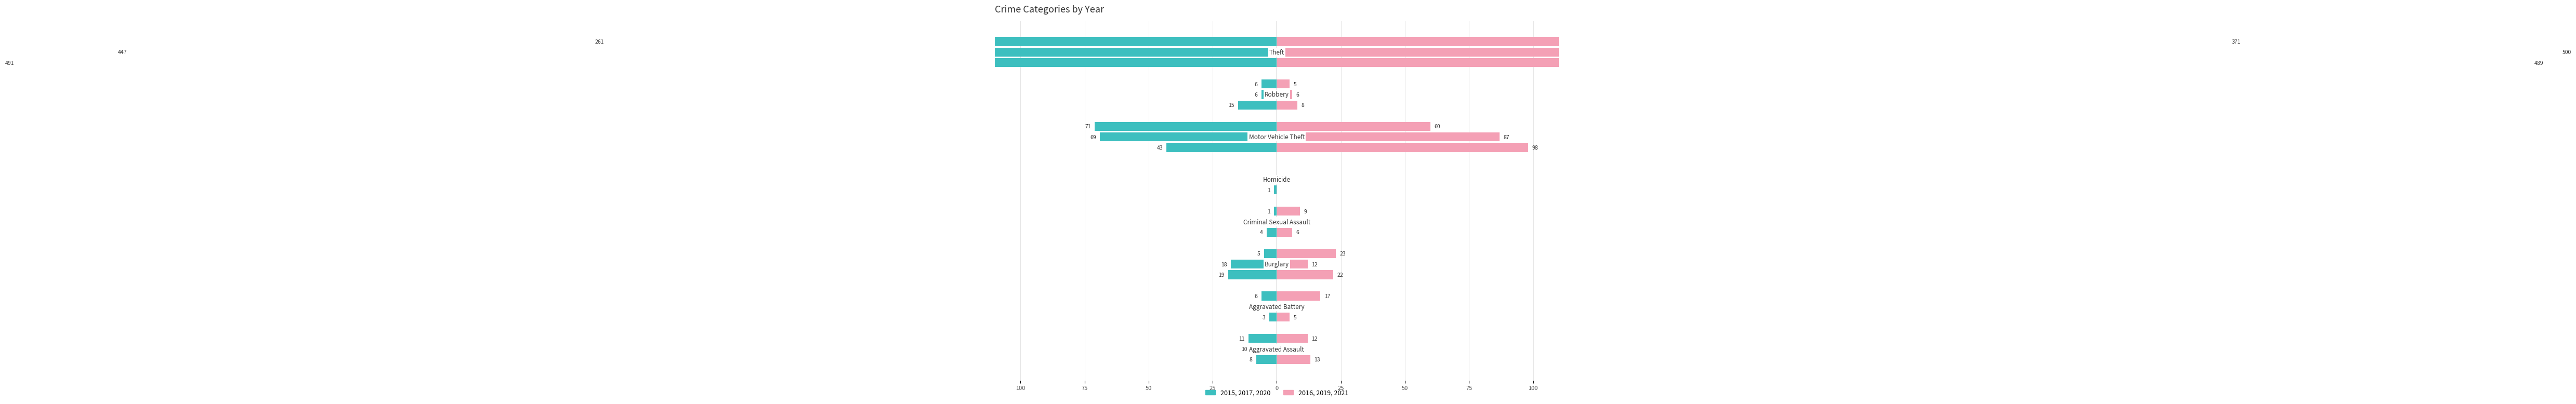

Count the number of data series in this chart.

2